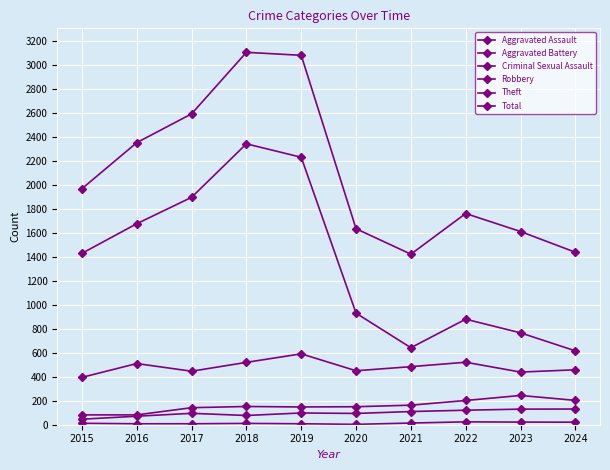

How many lines are shown in the chart?

6